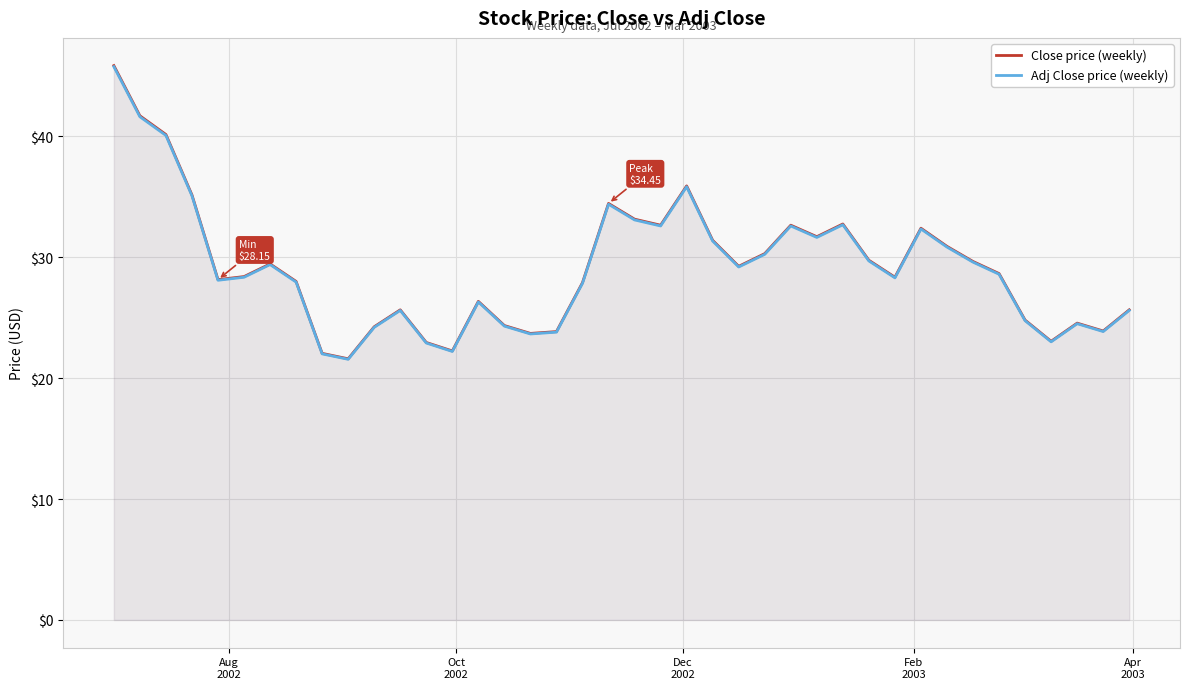

In Close price (weekly), how many points are higher than both neighbors (excluding endpoints)?

9